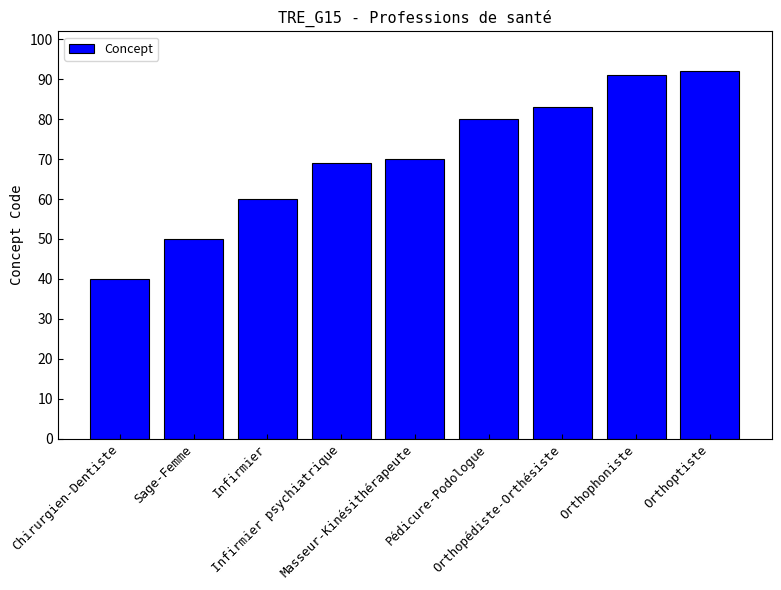

Rank the categories by value from highest to lowest.

Orthoptiste, Orthophoniste, Orthopédiste-Orthésiste, Pédicure-Podologue, Masseur-Kinésithérapeute, Infirmier psychiatrique, Infirmier, Sage-Femme, Chirurgien-Dentiste